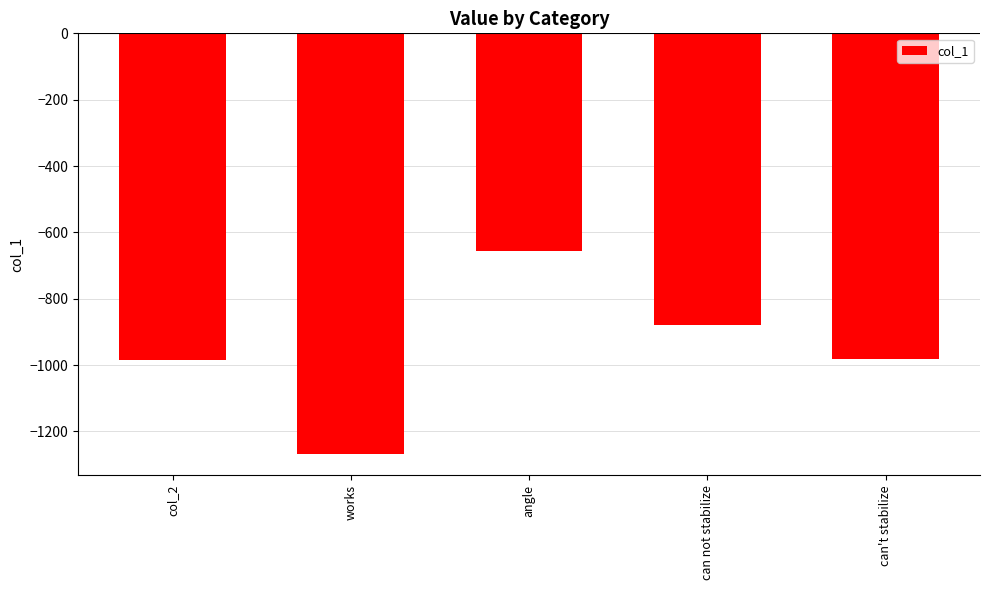

What is the label of the 1st bar from the left?

col_2